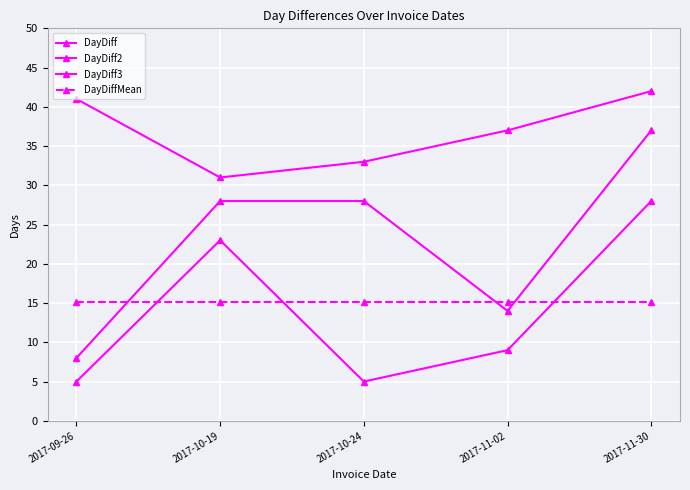

Which label corresponds to the smallest value in the chart?

2017-09-26